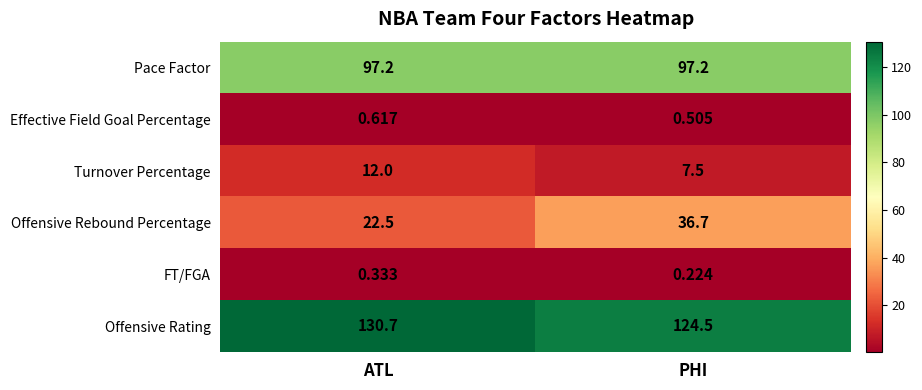

Which category has the lowest value across all series?

PHI